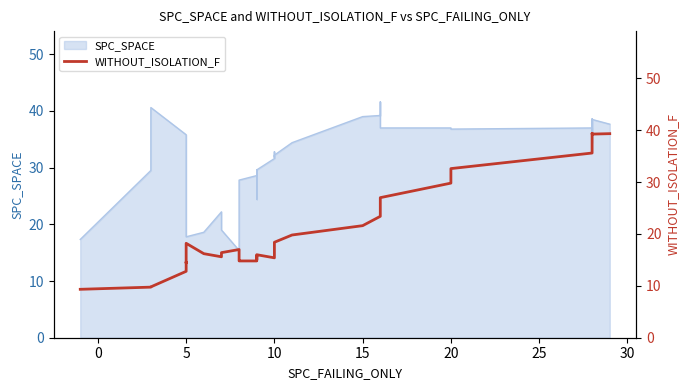

The chart shows a value of 22.8 at 32. True or false?

False